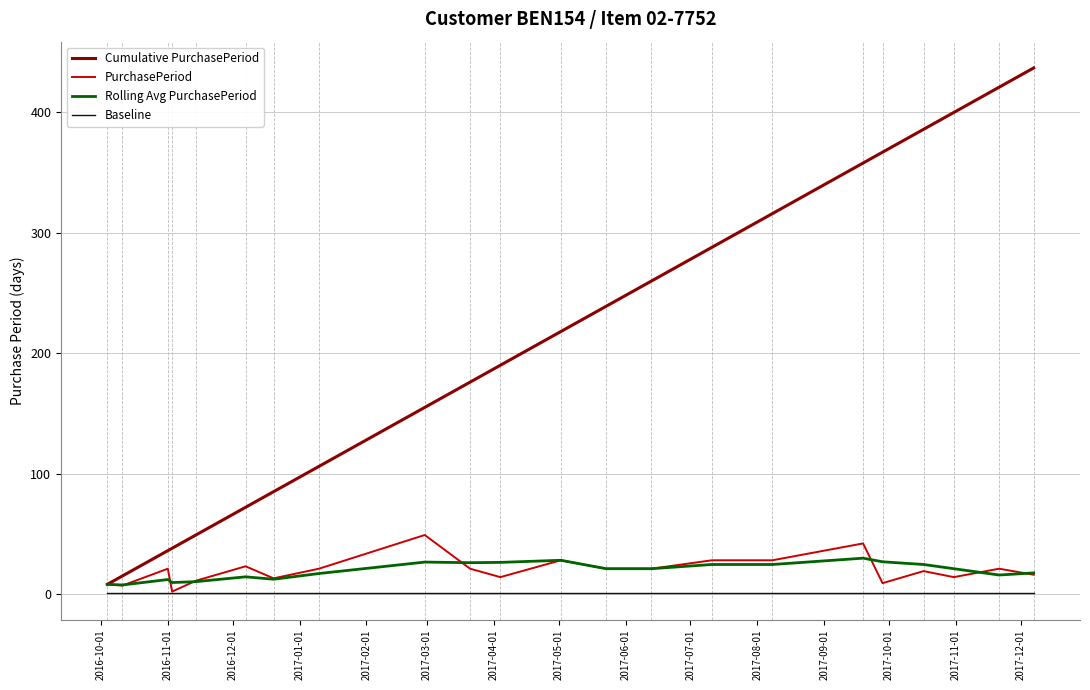

What is the highest value of the PurchasePeriod series?

49.0